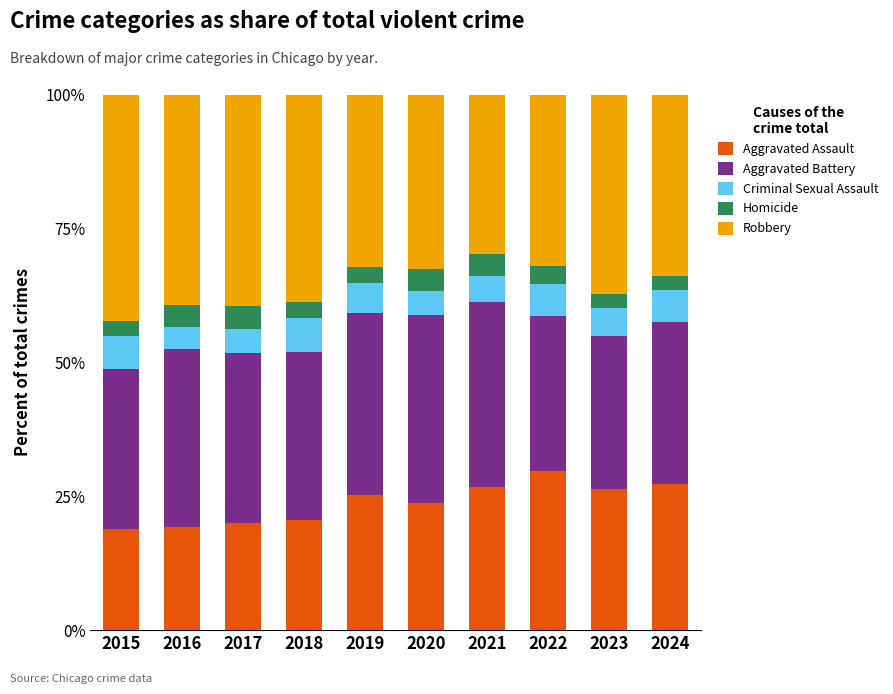

The value of Aggravated Assault at 2019 is 17.1. True or false?

False